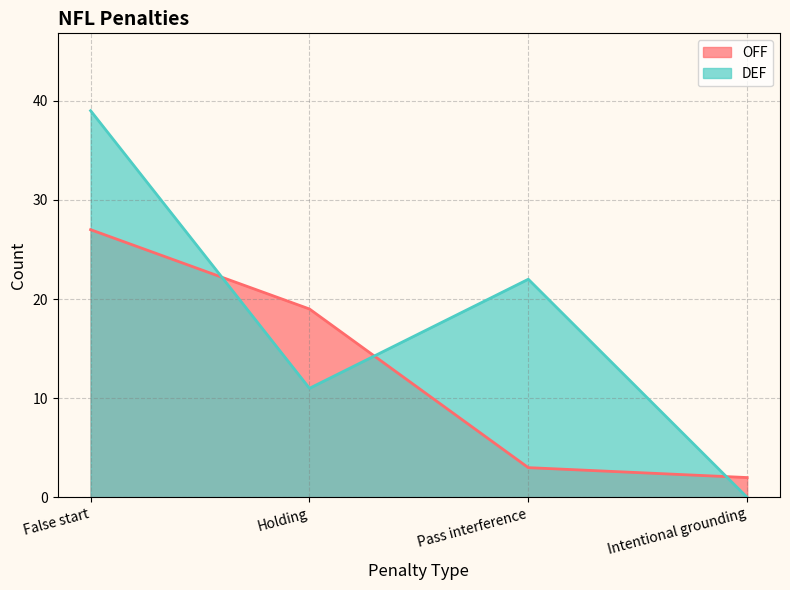

How many lines are shown in the chart?

2